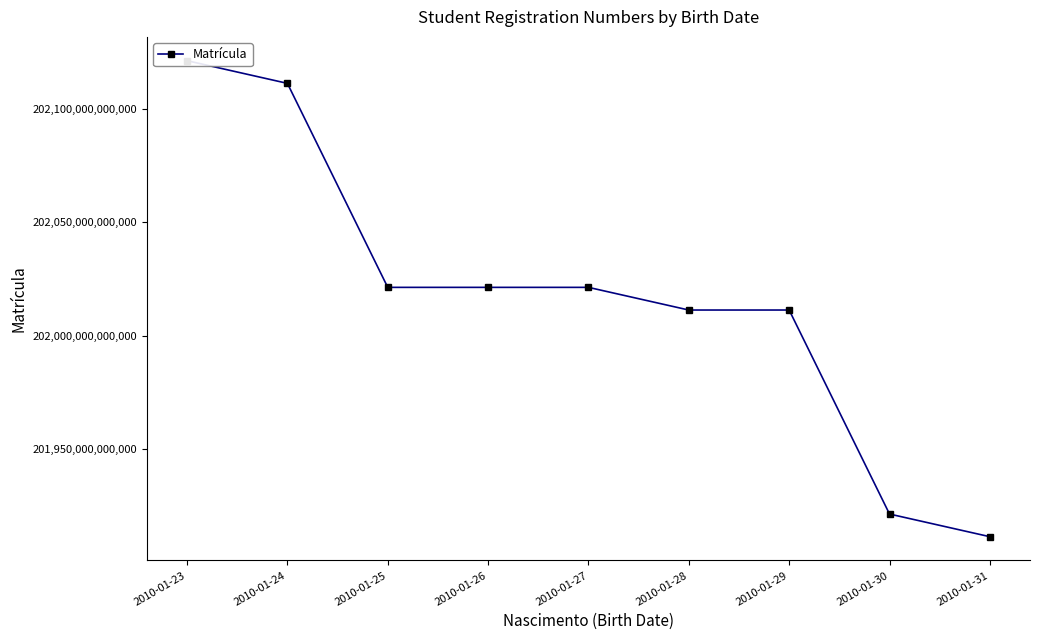

Reading left to right, extract all data points from this chart.

2010-01-23=202121331160096	2010-01-24=202111331210070	2010-01-25=202021331210011	2010-01-26=202021331160308	2010-01-27=202021331100097	2010-01-28=202011331160122	2010-01-29=202011331100278	2010-01-30=201921331210242	2010-01-31=201911331210300